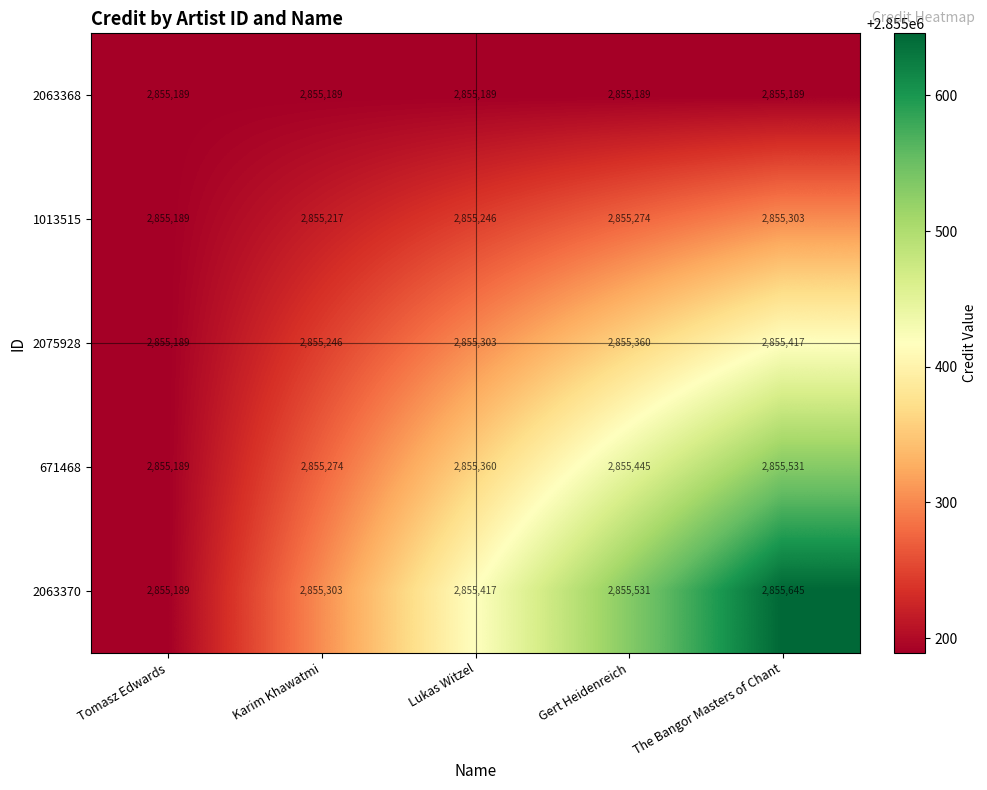

What is the approximate value of 1013515 at Gert Heidenreich?

2855274